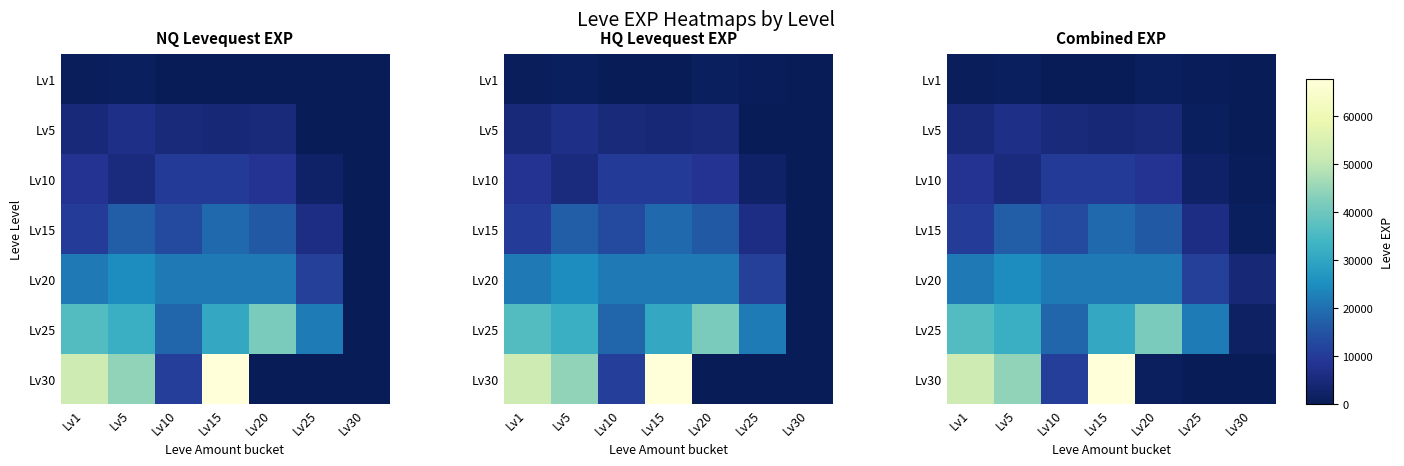

List the labels in order of Lv5 value, largest first.

Lv5, Lv10, Lv20, Lv1, Lv15, Lv25, Lv30